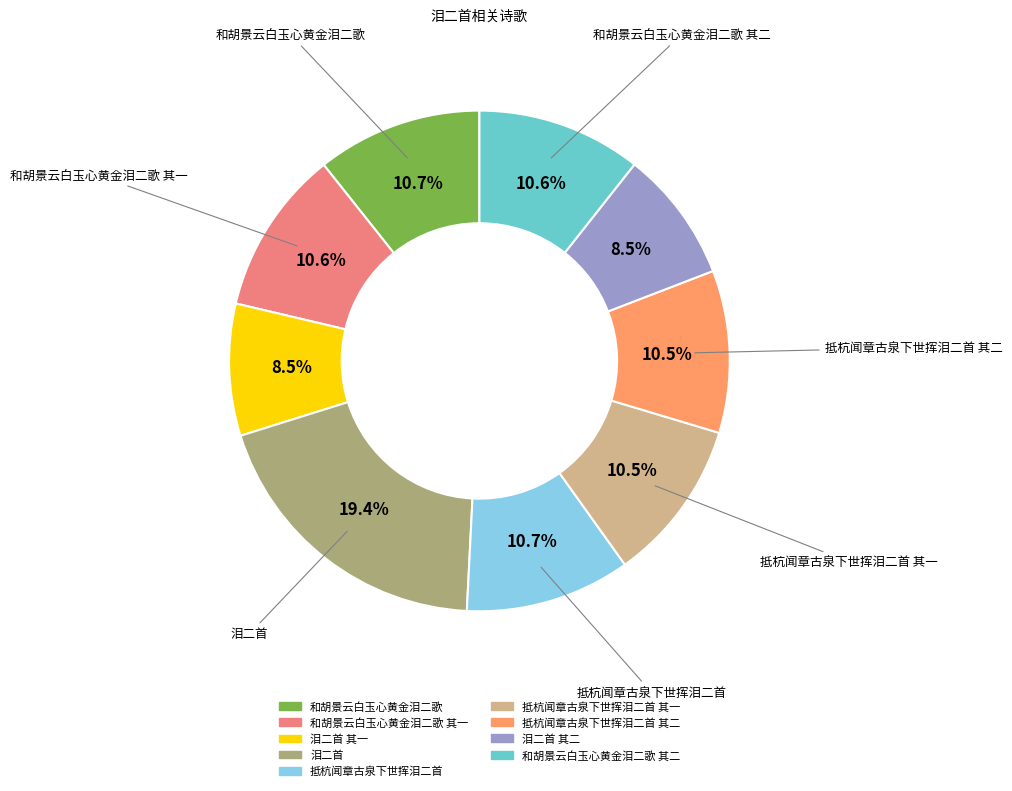

How many segments does this pie chart have?

9